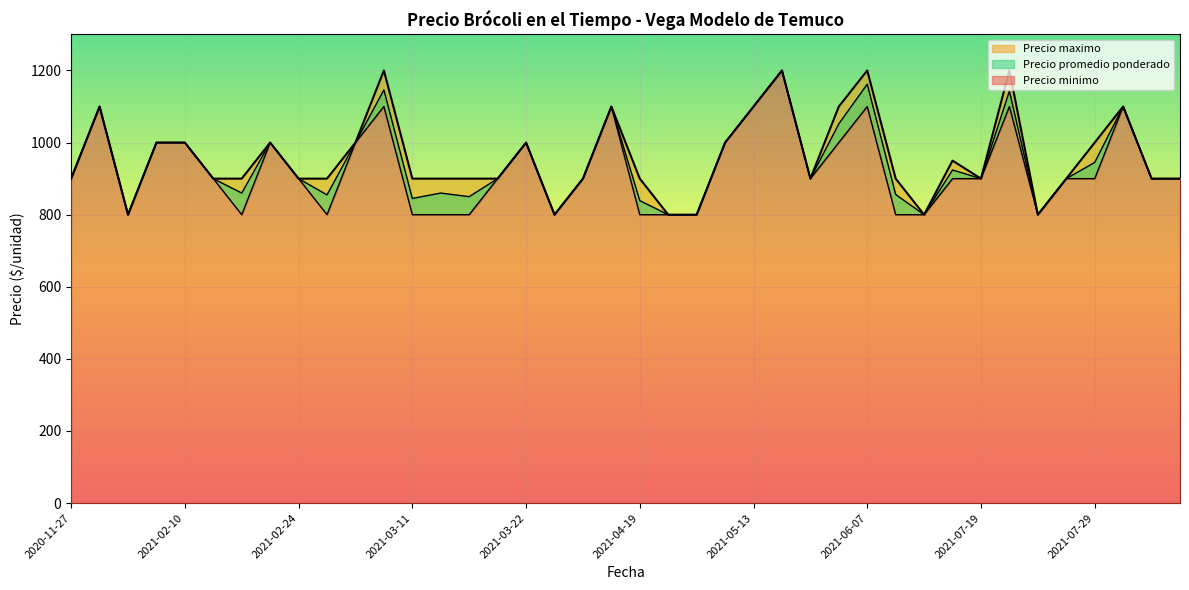

At which category is the sum across all series the highest?

2021-06-01